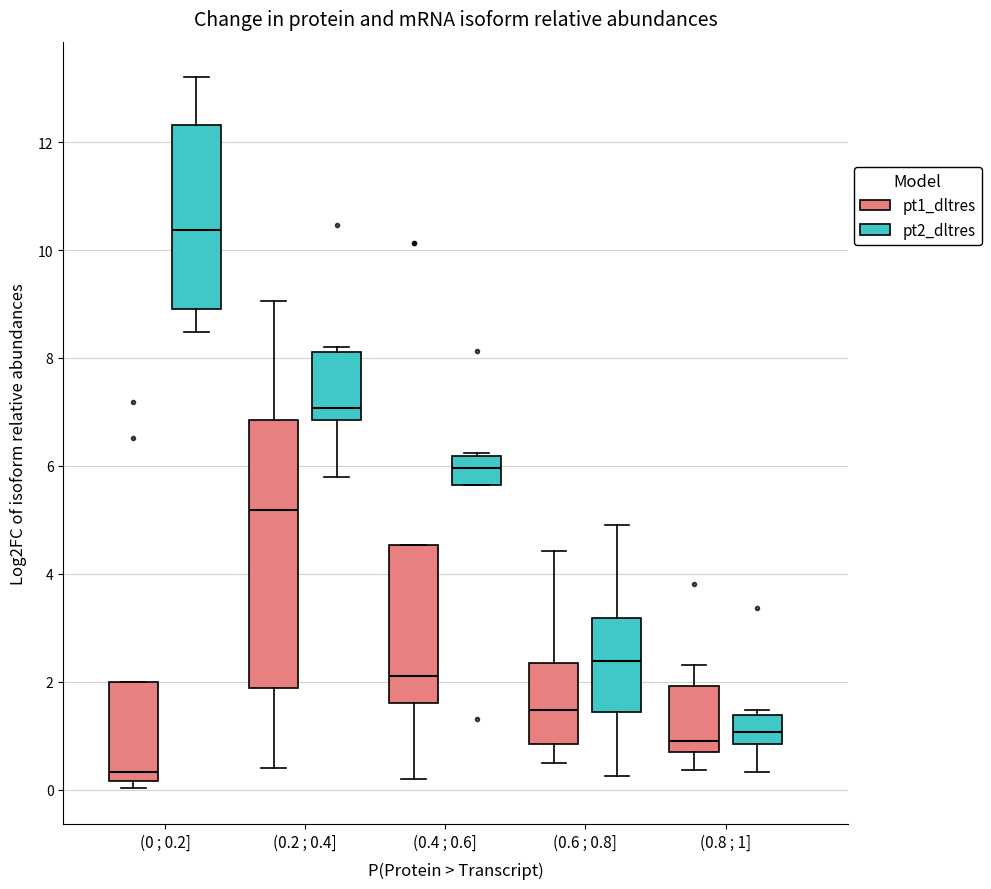

Which box is the tallest, from its lower edge to its upper edge?

(0.2 ; 0.4] (pt1_dltres)